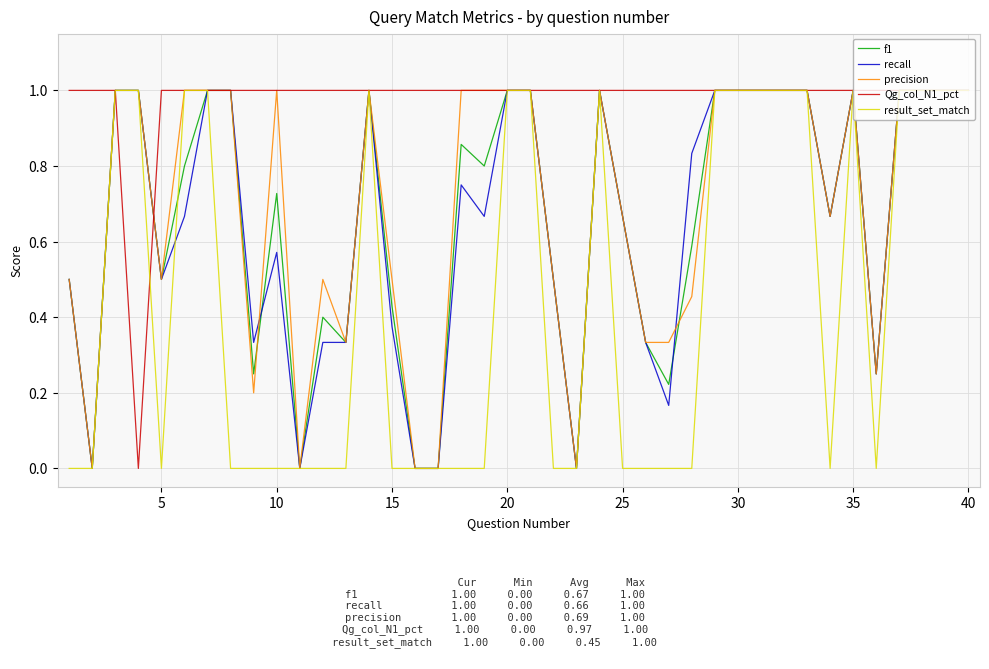

Does the chart display data point markers on the line(s)?

No